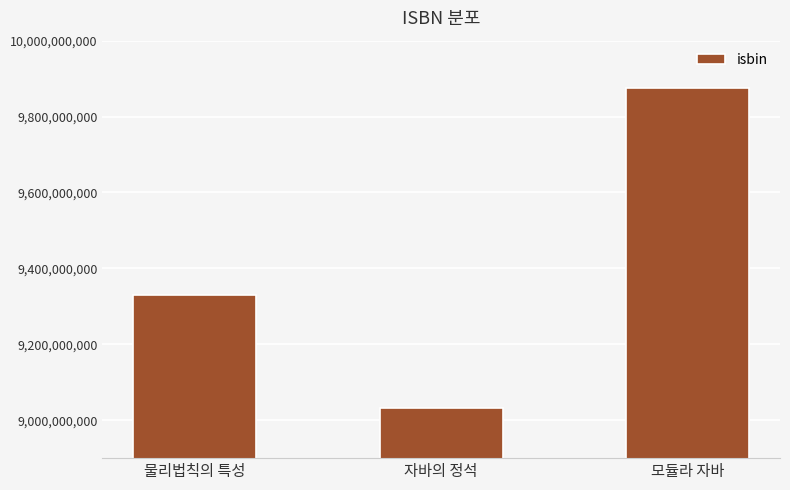

Reading left to right, list all the values displayed in this chart.

물리법칙의 특성=9329384237	자바의 정석=9032130391	모듈라 자바=9875054542